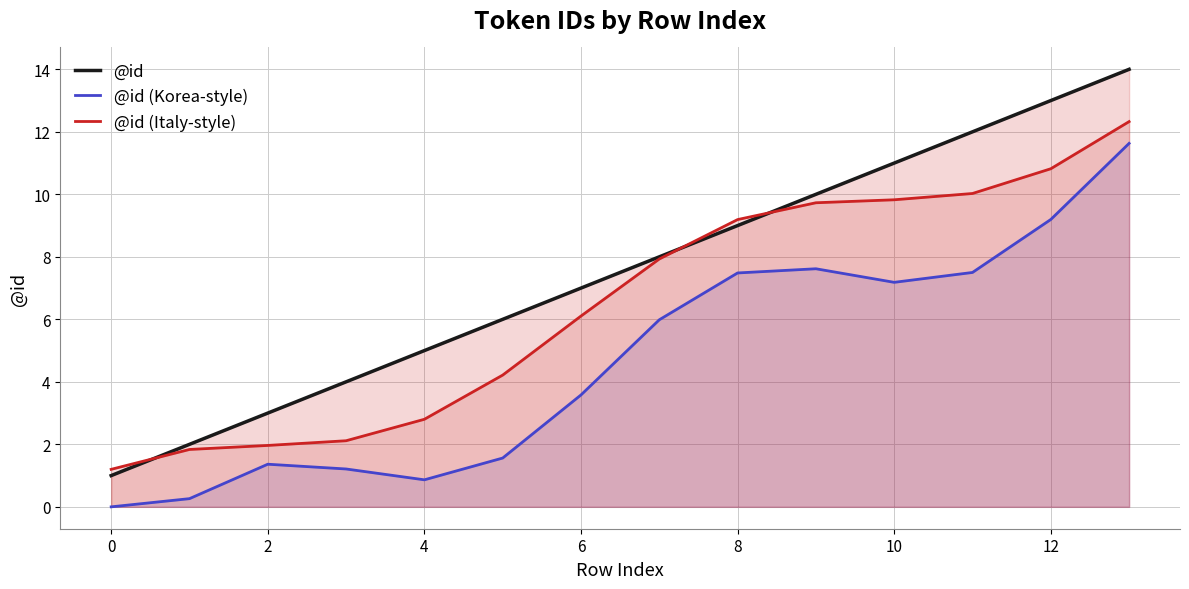

True or false: @id (Italy-style) and @id (Korea-style) cross at least once.

False